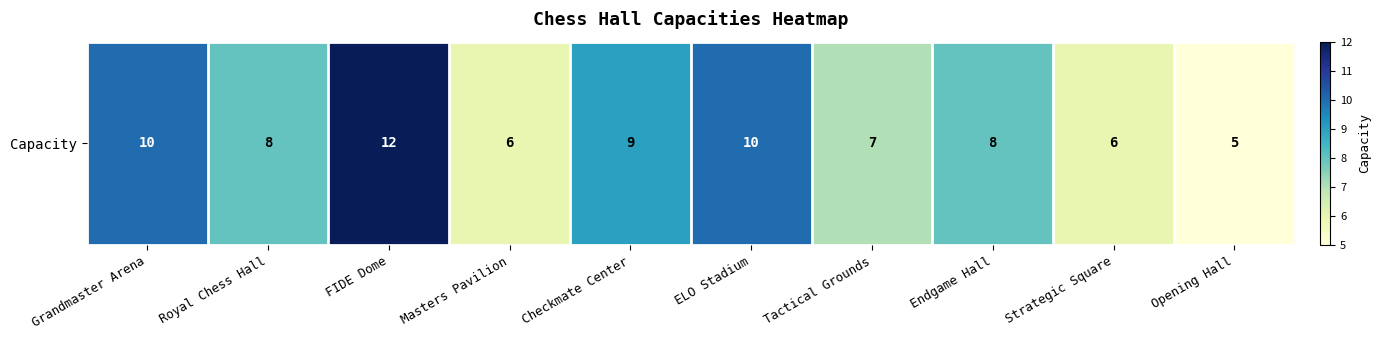

Where does the data first go above 8?

Grandmaster Arena